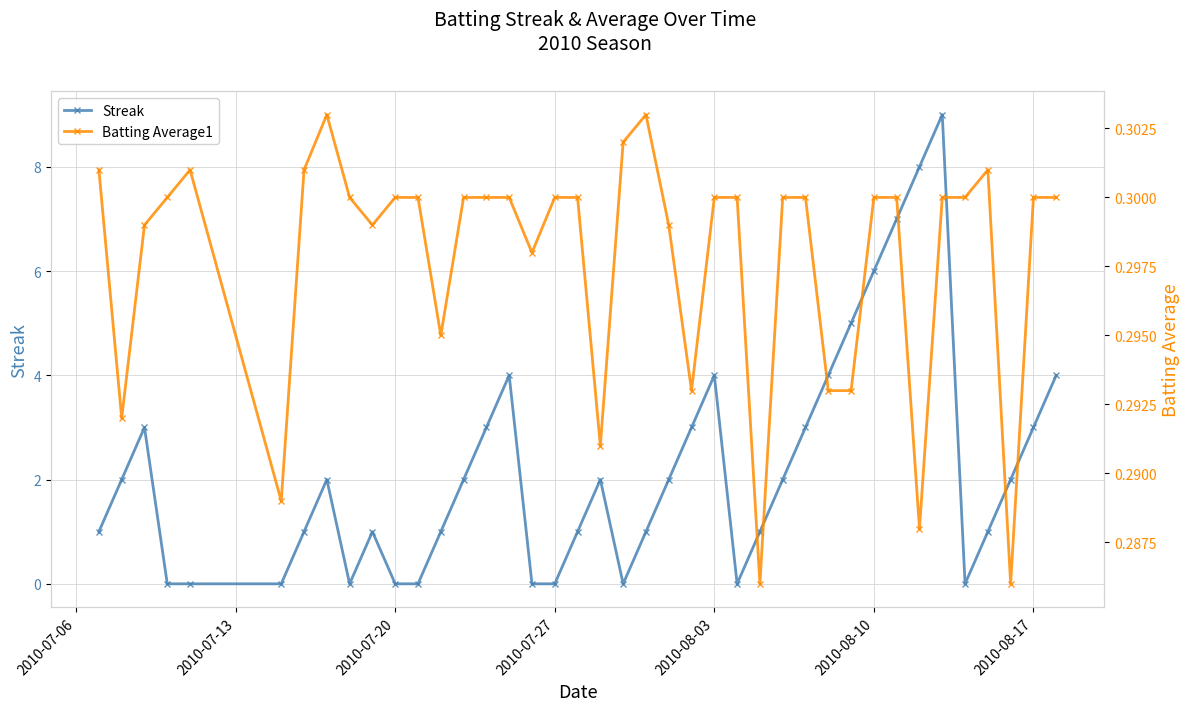

What is the difference between the second highest and second lowest values in the Streak series?

8